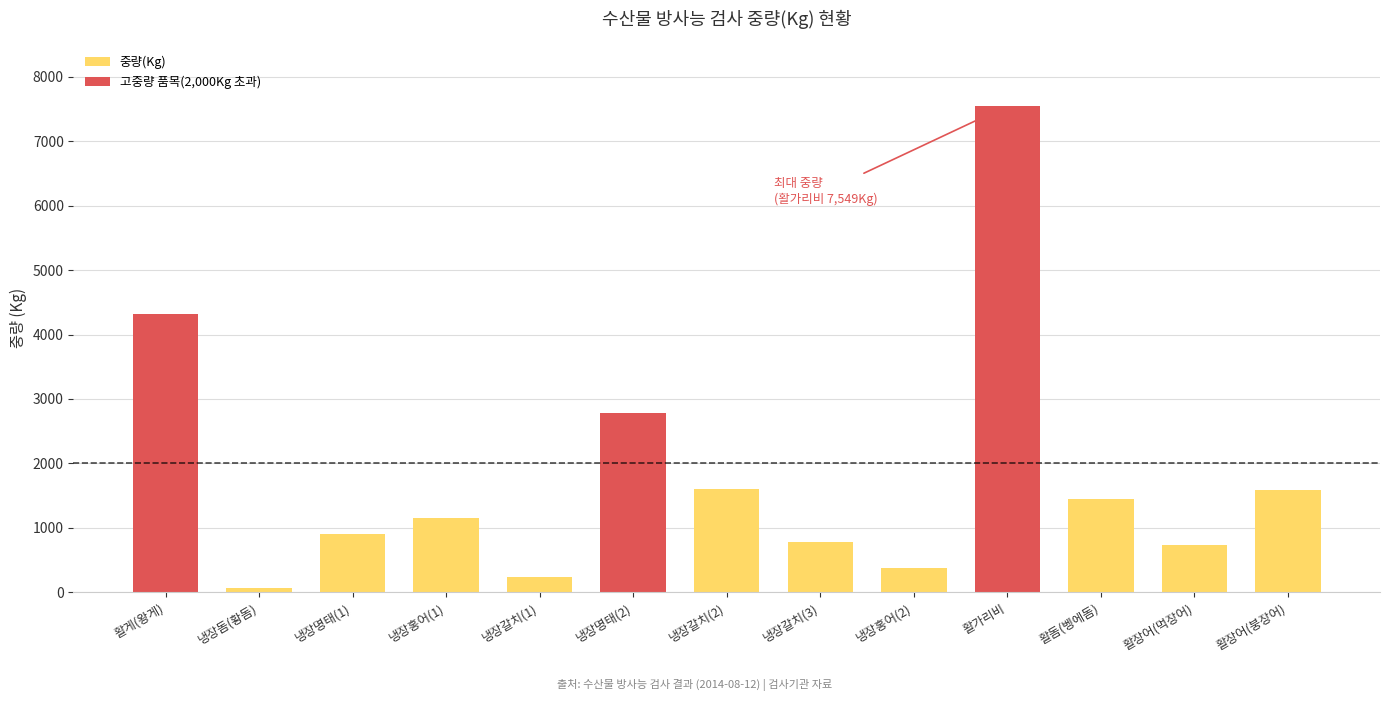

At which label does 중량(Kg) first exceed 1154?

활게(왕게)